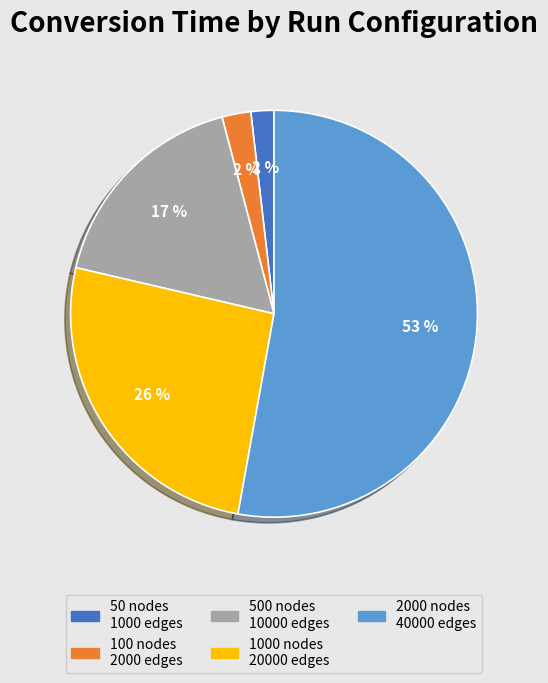

Is there a majority slice in this chart?

Yes